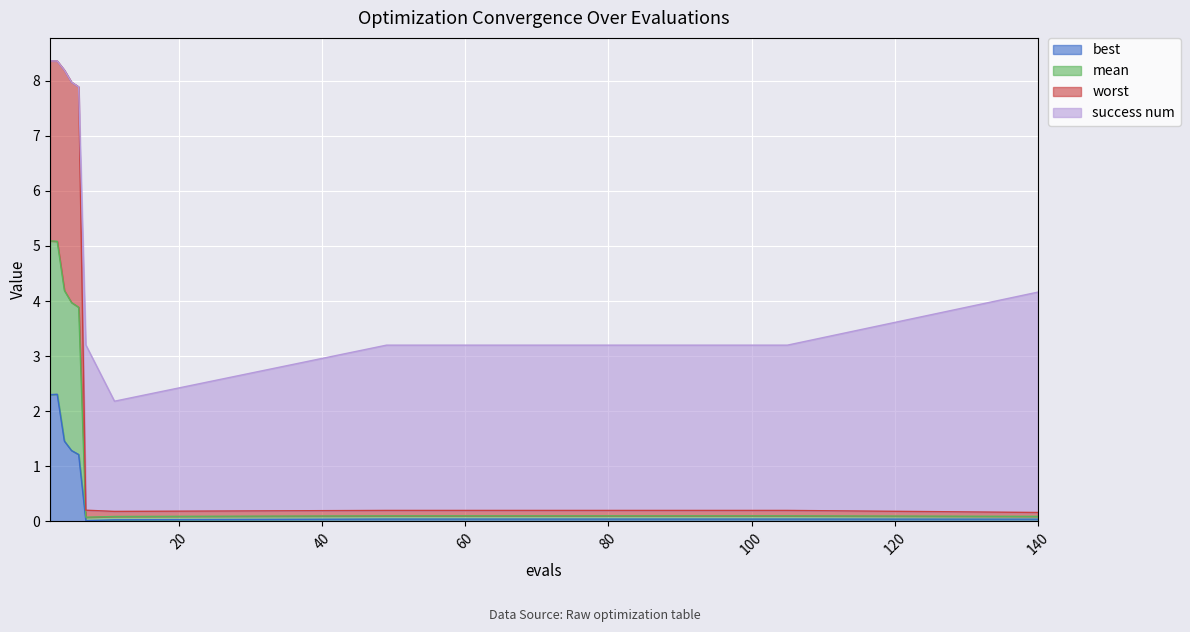

What are all the series names shown in the legend?

best, mean, worst, success num